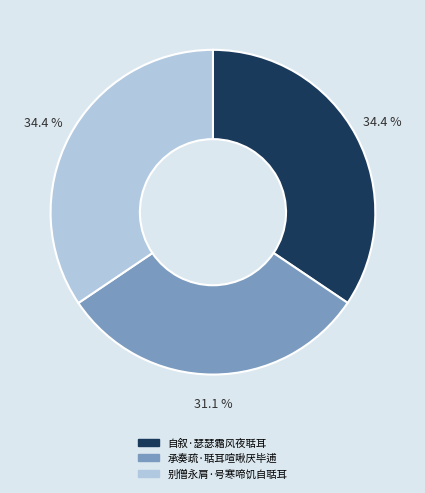

What percentage is the 自叙·瑟瑟霜风夜聒耳 slice, to the nearest percent?

34%